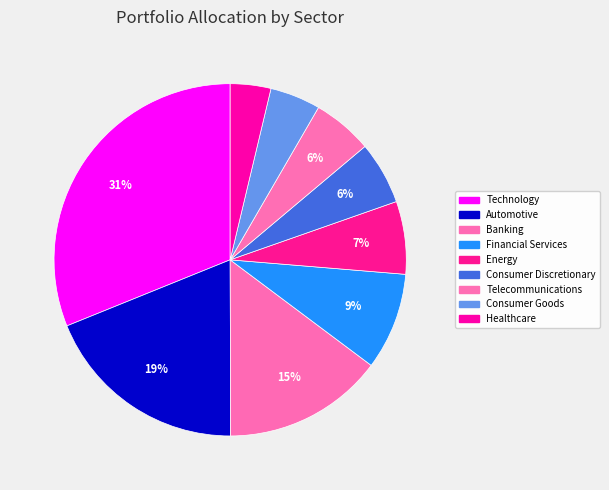

Is the sum of Healthcare and Telecommunications greater than half?

No